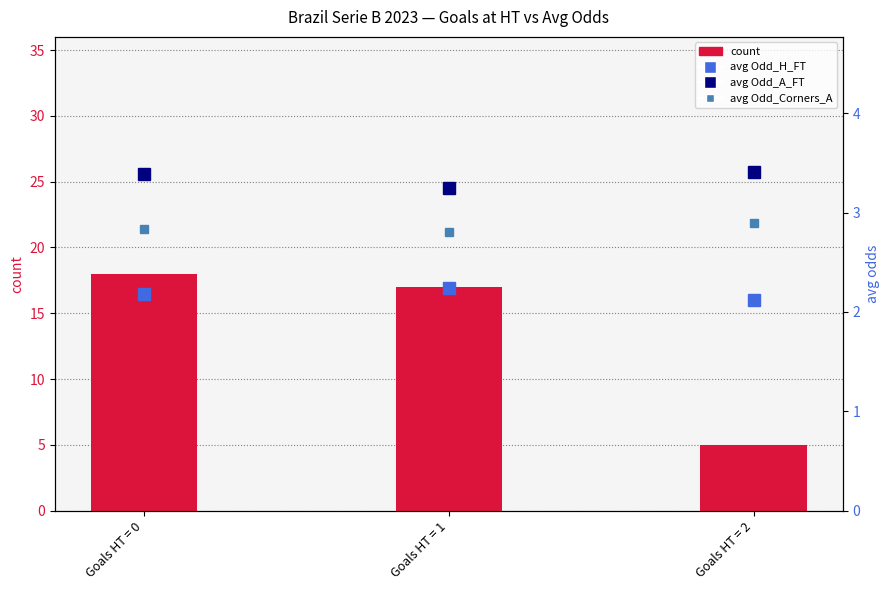

Which series has the widest spread of values?

count